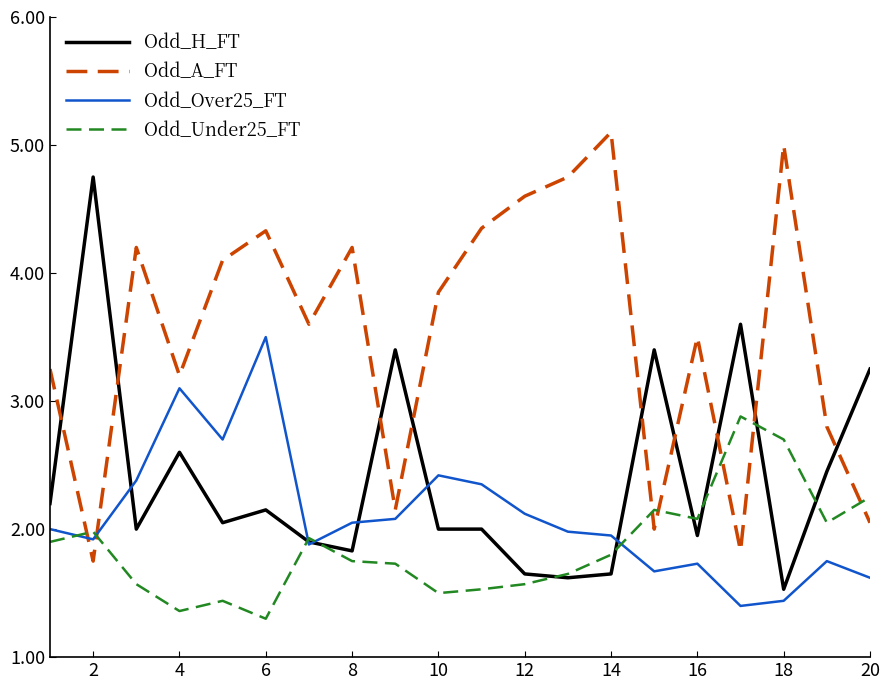

What is the maximum value shown in the chart?

5.1